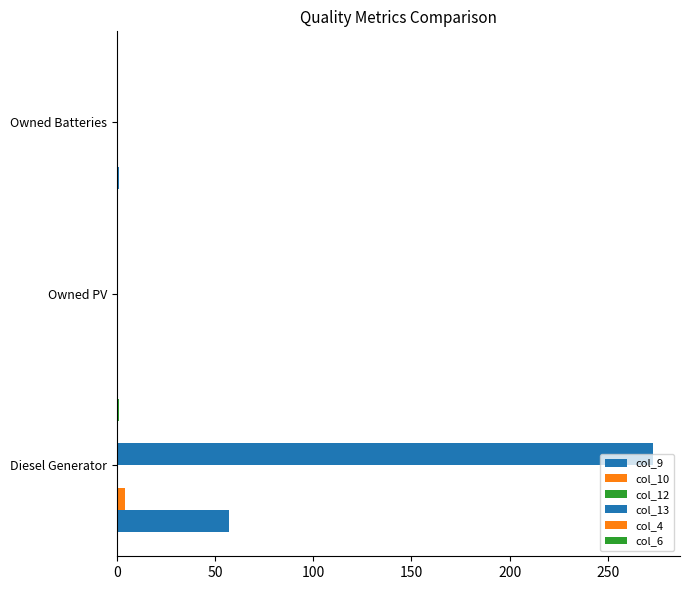

How many groups of bars are there?

3